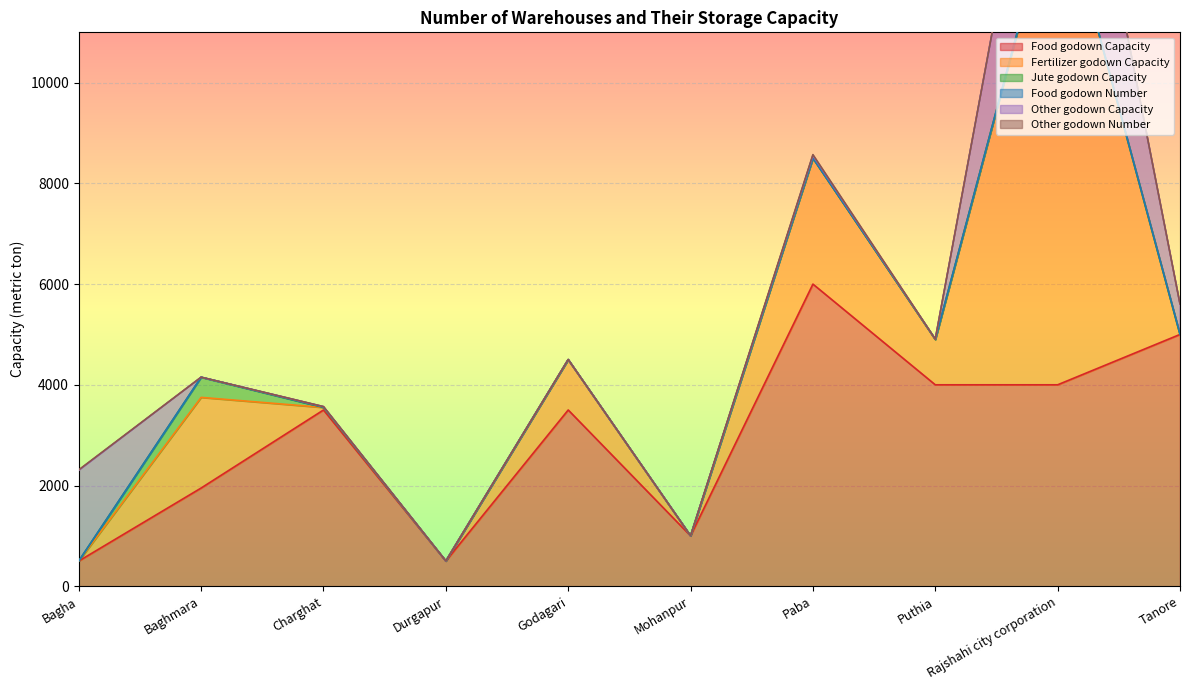

Count the number of categories in the chart.

10